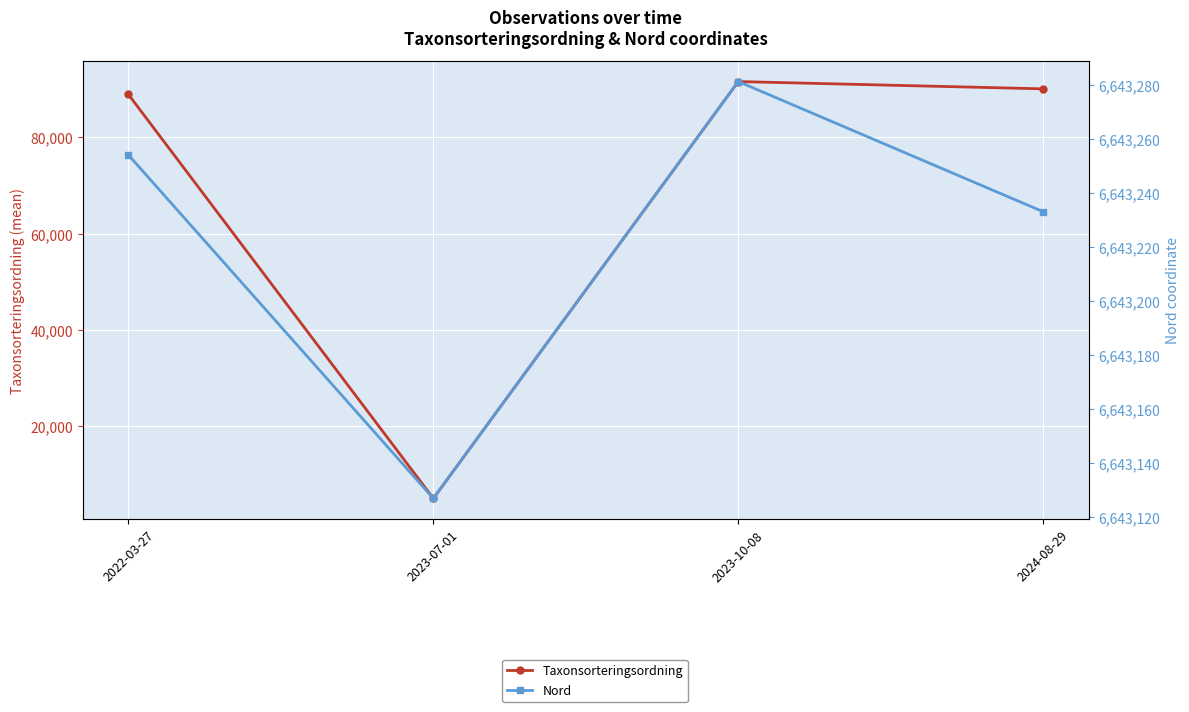

What is the average value of the Nord series?

6643223.8